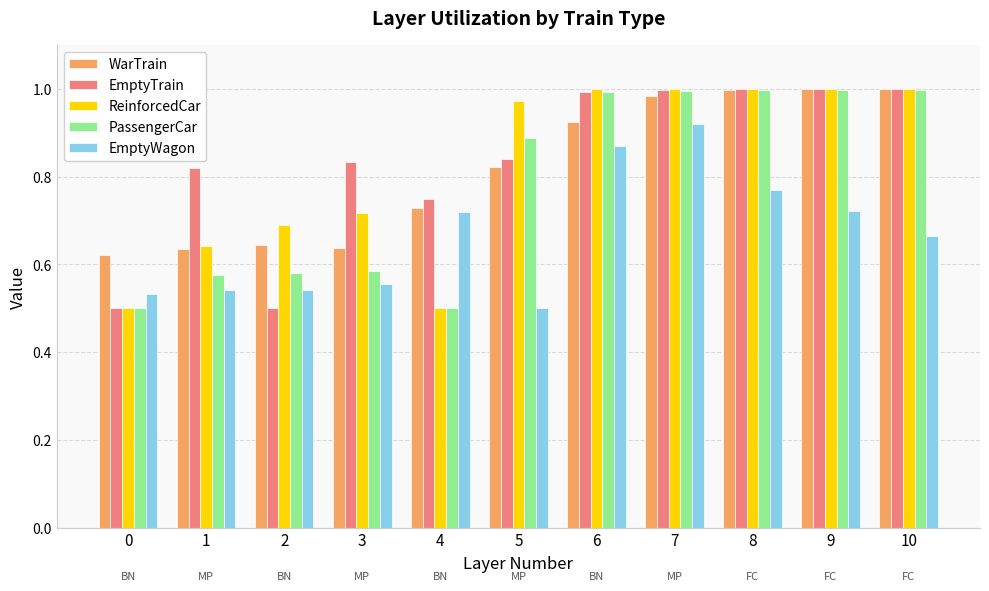

What is the sum of all PassengerCar values?

8.6